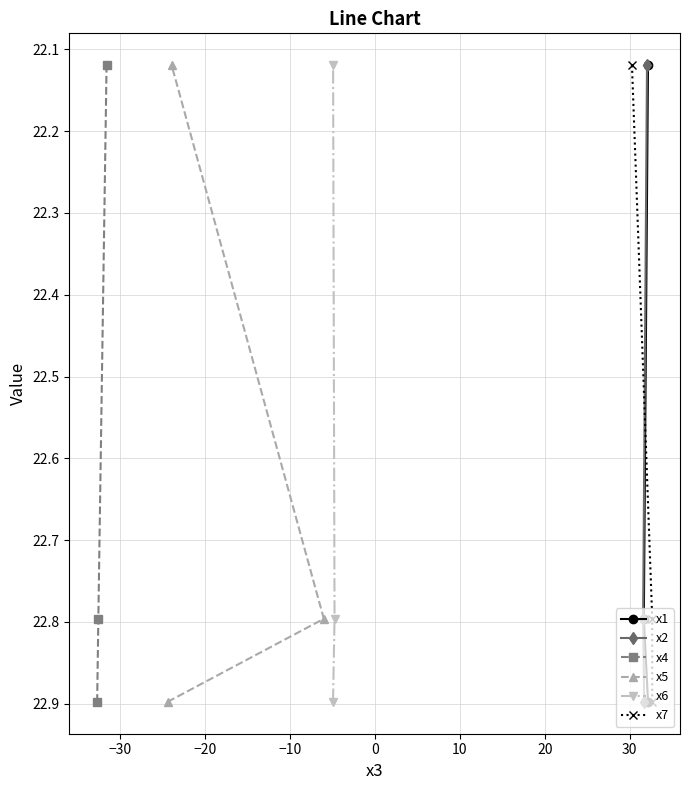

How many x4 values are between 22 and 23?

3